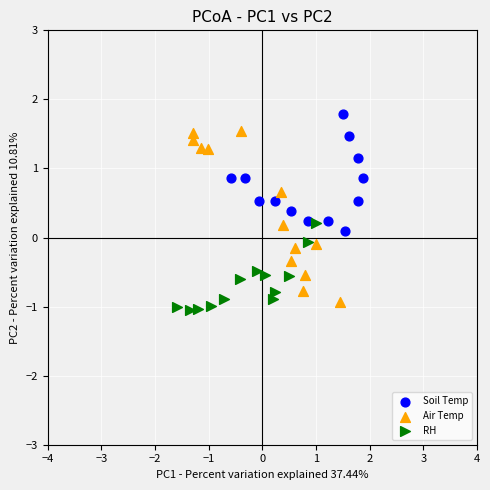

Which series has the widest spread of Y values?

Air Temp